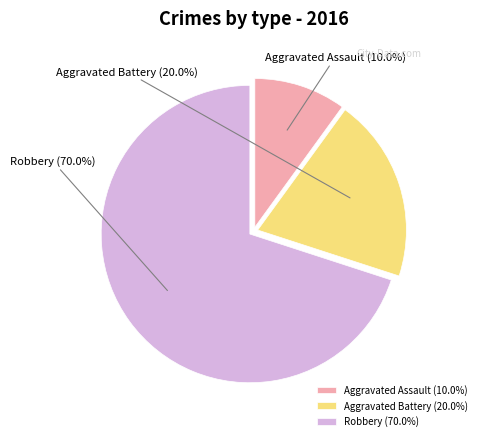

Rank the categories by value from lowest to highest.

Aggravated Assault, Aggravated Battery, Robbery